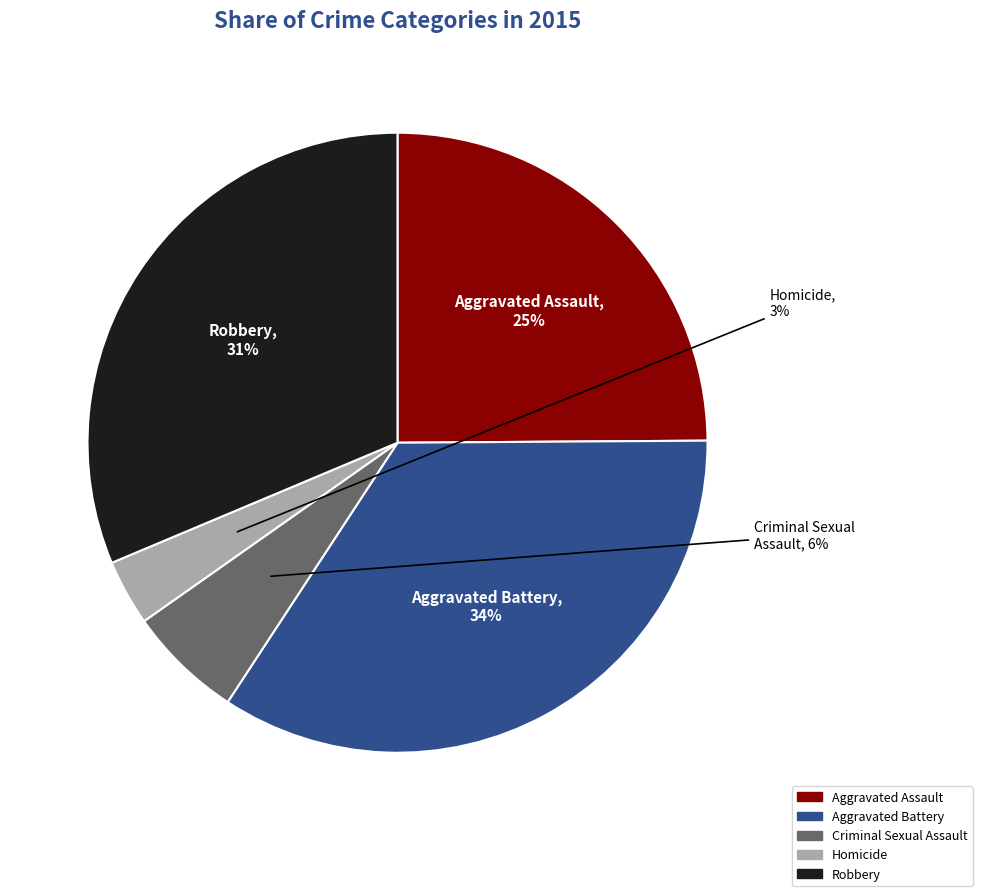

Which slice is the smallest?

Homicide